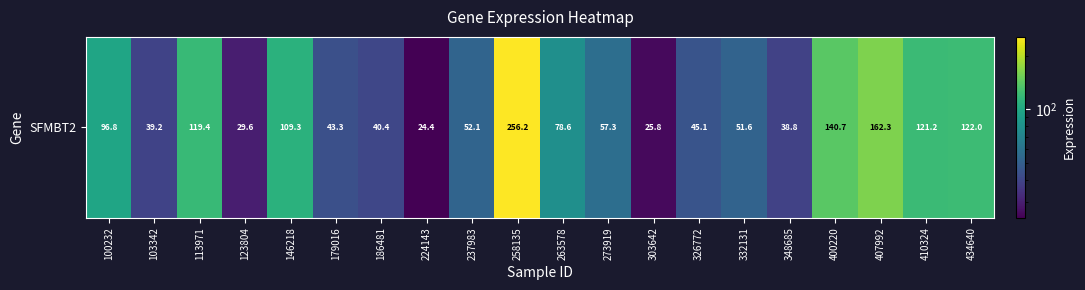

List the labels in order of value, largest first.

258135, 407992, 400220, 434640, 410324, 113971, 146218, 100232, 263578, 273919, 237983, 332131, 326772, 179016, 186481, 103342, 348685, 123804, 303642, 224143